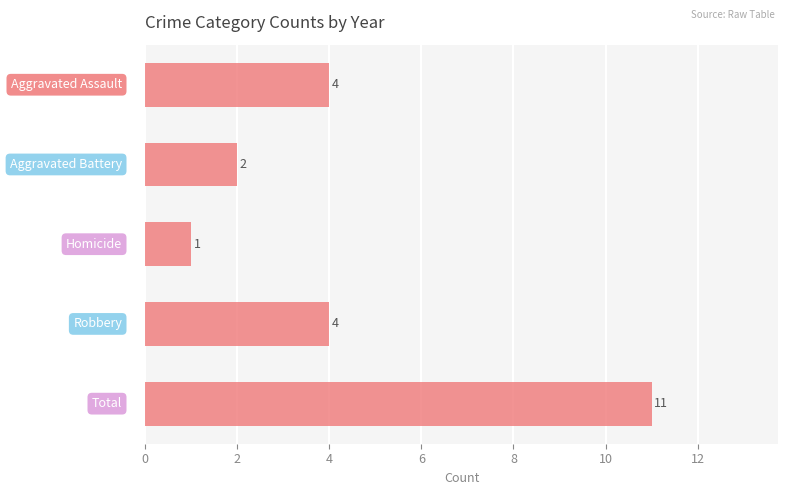

Count the number of categories in the chart.

5